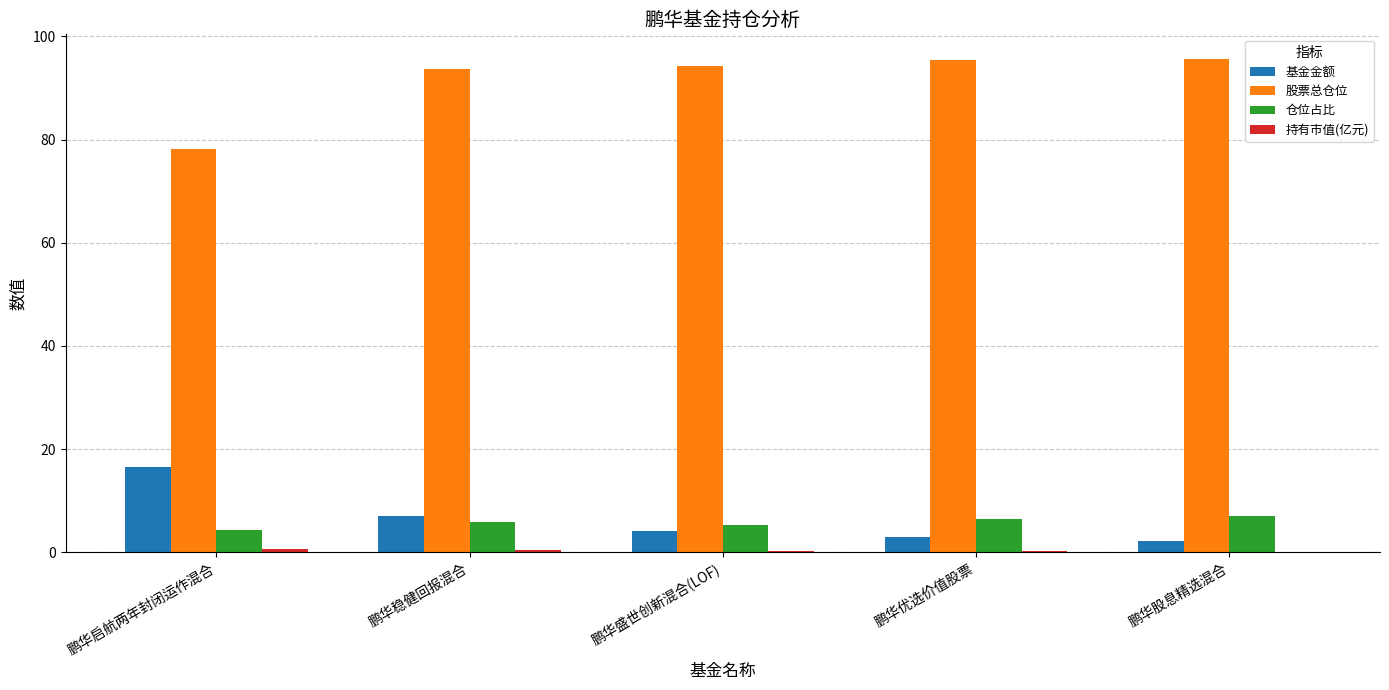

What is the sum of all 股票总仓位 values?

457.3